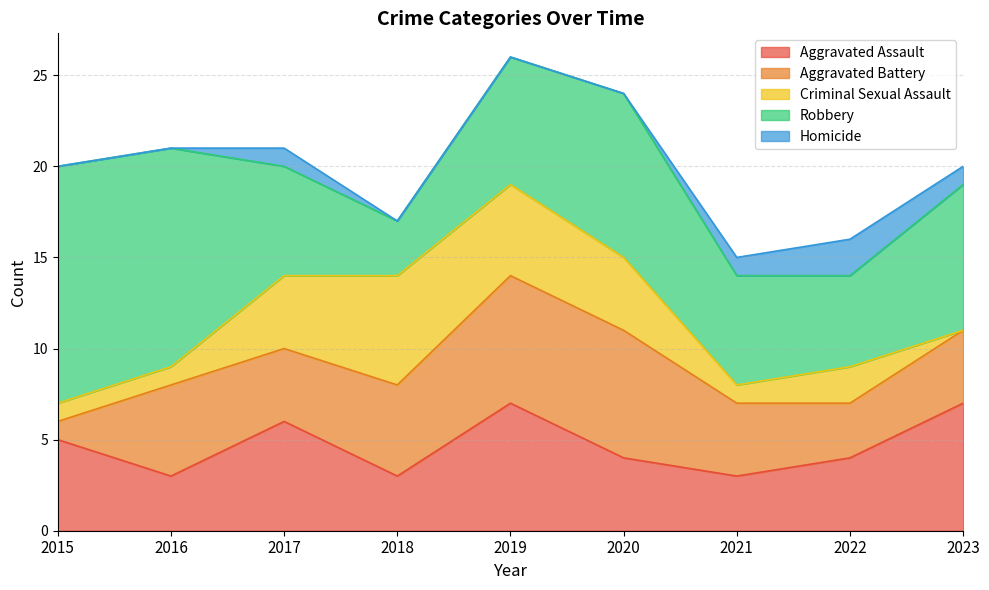

How many intersections are there between Criminal Sexual Assault and Aggravated Assault?

2